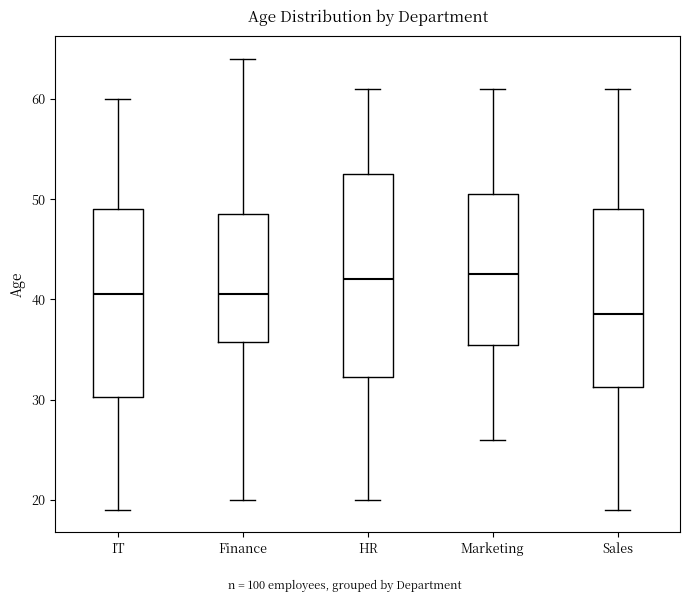

Reading left to right, read every box against the y-axis: the position of its median line, the range the box covers, and the ends of its whiskers. The values are not printed on the chart, so give them approximately, as read against the axis.

IT: median 41, box 30 to 49, whiskers 19 to 60
Finance: median 41, box 36 to 49, whiskers 20 to 64
HR: median 42, box 32 to 53, whiskers 20 to 61
Marketing: median 43, box 36 to 51, whiskers 26 to 61
Sales: median 39, box 31 to 49, whiskers 19 to 61